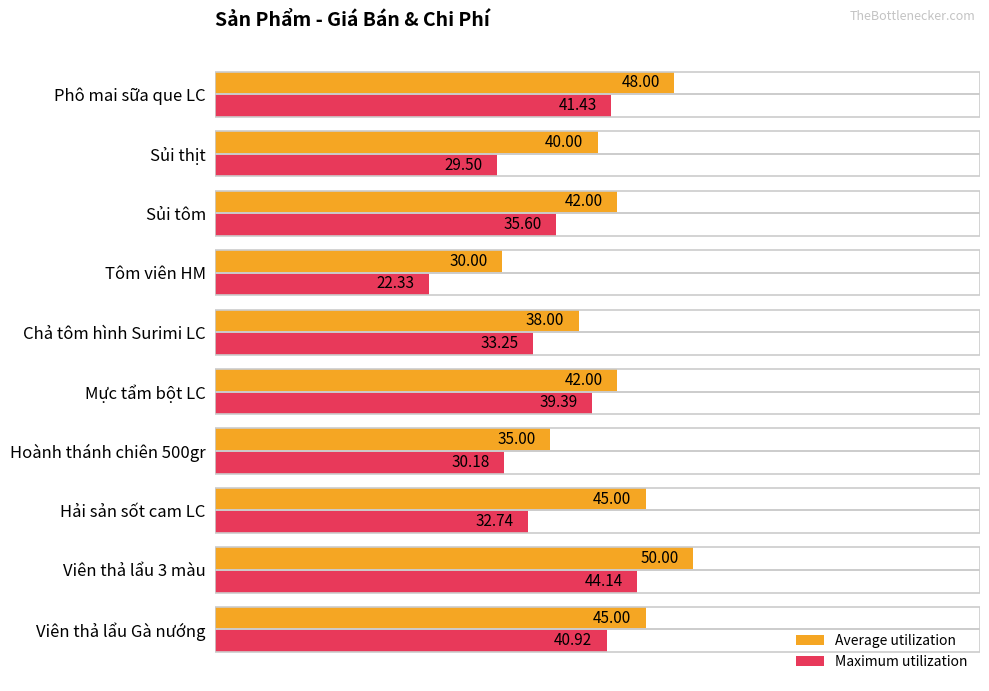

At which label is Maximum utilization closest to 33?

Chả tôm hình Surimi LC